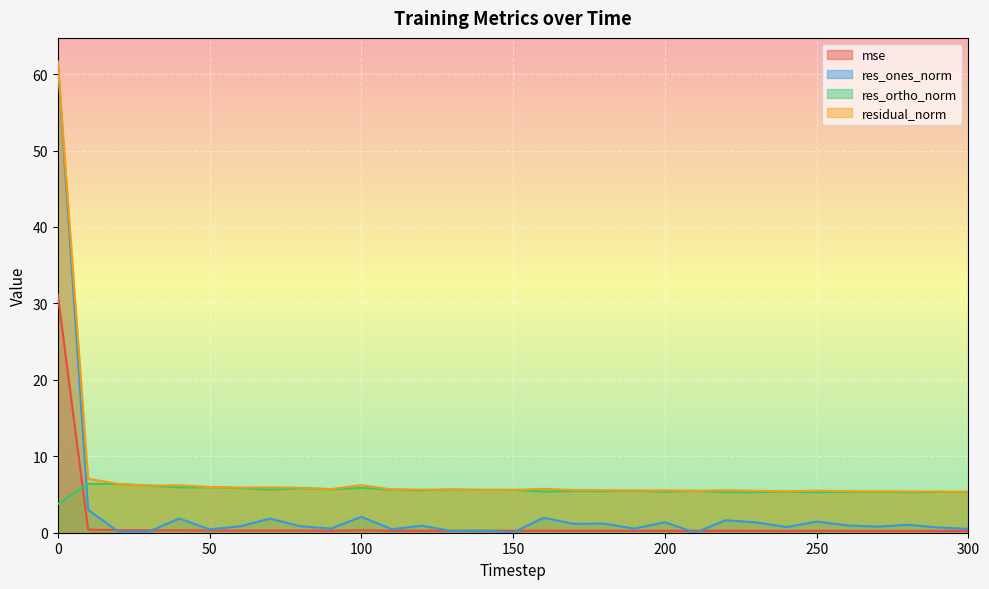

Does the chart display data point markers on the line(s)?

No